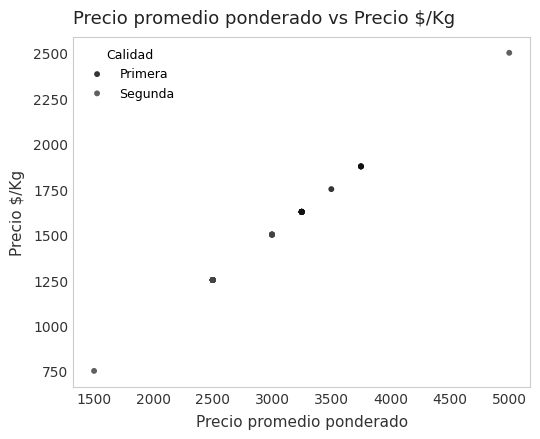

Which series contains the lowest Y value?

Segunda